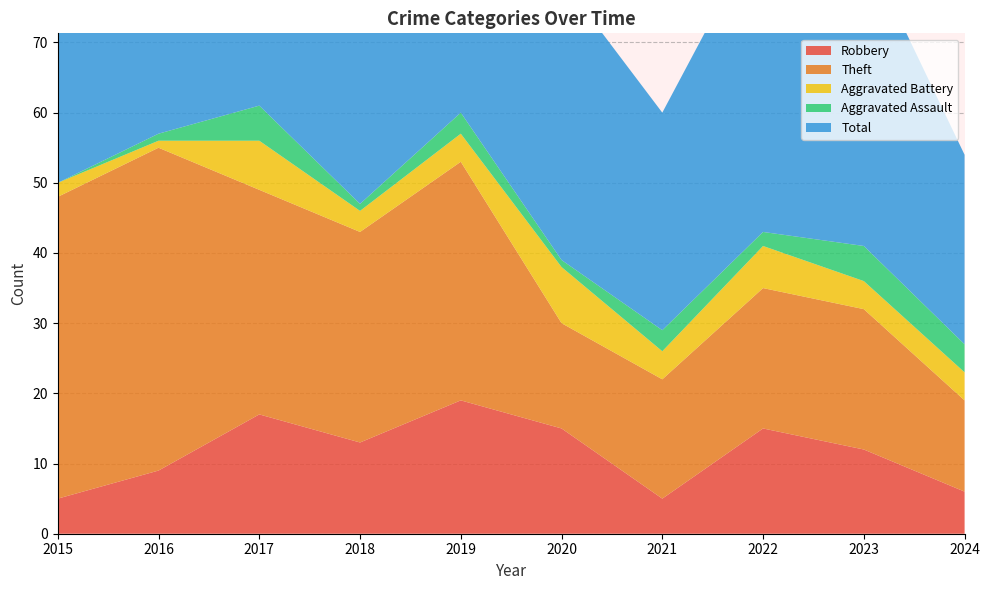

Reading left to right, what are all the values shown in this chart?

Robbery: 2015=5	2016=9	2017=17	2018=13	2019=19	2020=15	2021=5	2022=15	2023=12	2024=6
Theft: 2015=43	2016=46	2017=32	2018=30	2019=34	2020=15	2021=17	2022=20	2023=20	2024=13
Aggravated Battery: 2015=2	2016=1	2017=7	2018=3	2019=4	2020=8	2021=4	2022=6	2023=4	2024=4
Aggravated Assault: 2015=0	2016=1	2017=5	2018=1	2019=3	2020=1	2021=3	2022=2	2023=5	2024=4
Total: 2015=51	2016=57	2017=62	2018=48	2019=60	2020=40	2021=31	2022=44	2023=43	2024=27